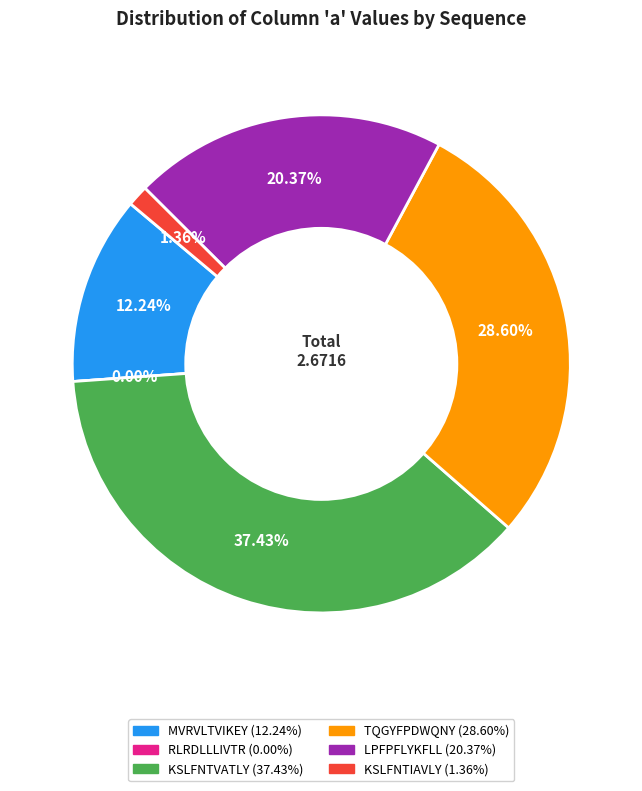

What is the total percentage of MVRVLTVIKEY and KSLFNTIAVLY?

13.6%